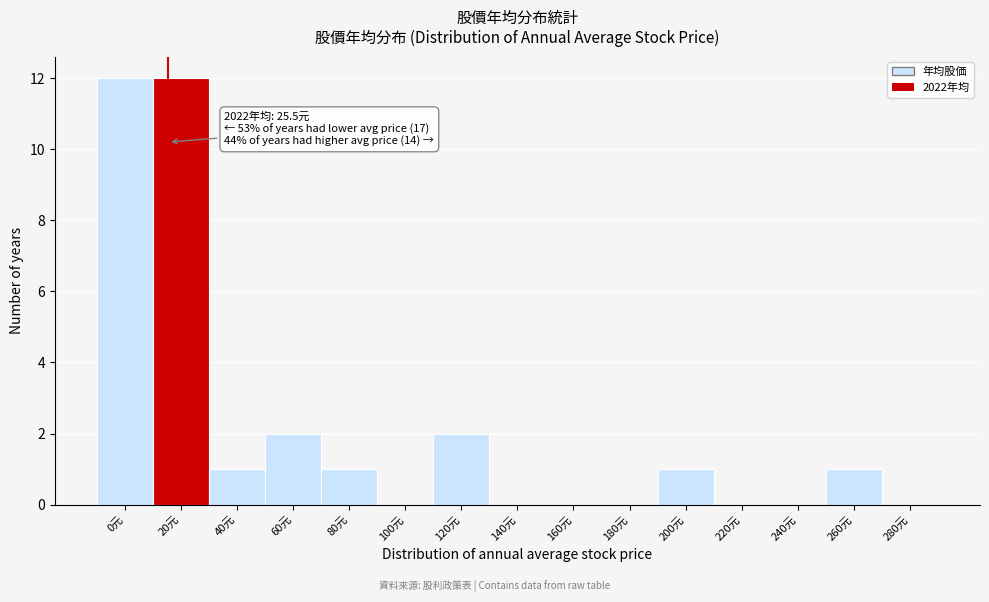

Reading right to left, list all the values displayed in this chart.

280元=0	260元=1	240元=0	220元=0	200元=1	180元=0	160元=0	140元=0	120元=2	100元=0	80元=1	60元=2	40元=1	20元=12	0元=12